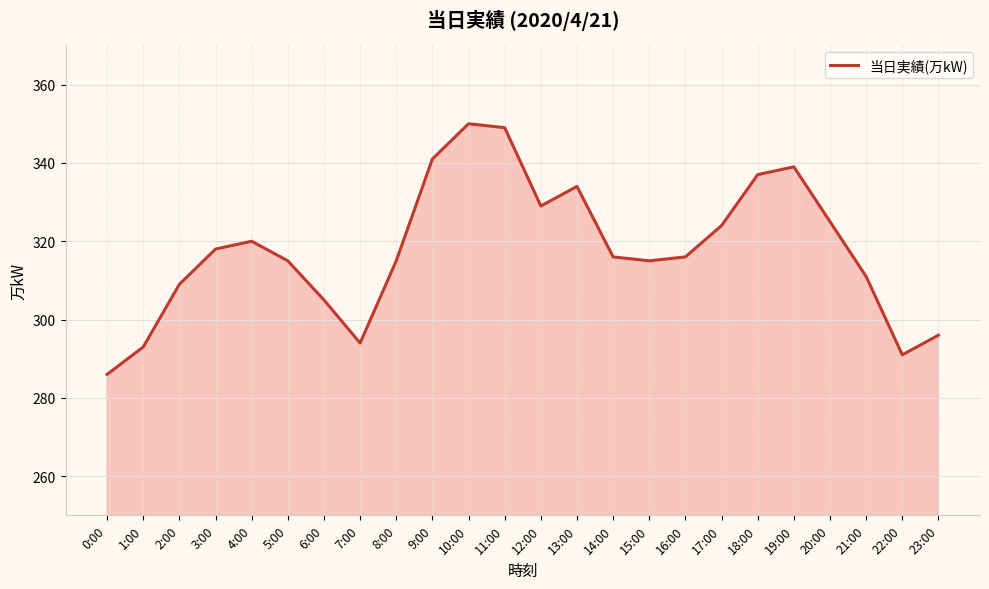

True or false: the data shows 316 at 14:00.

True